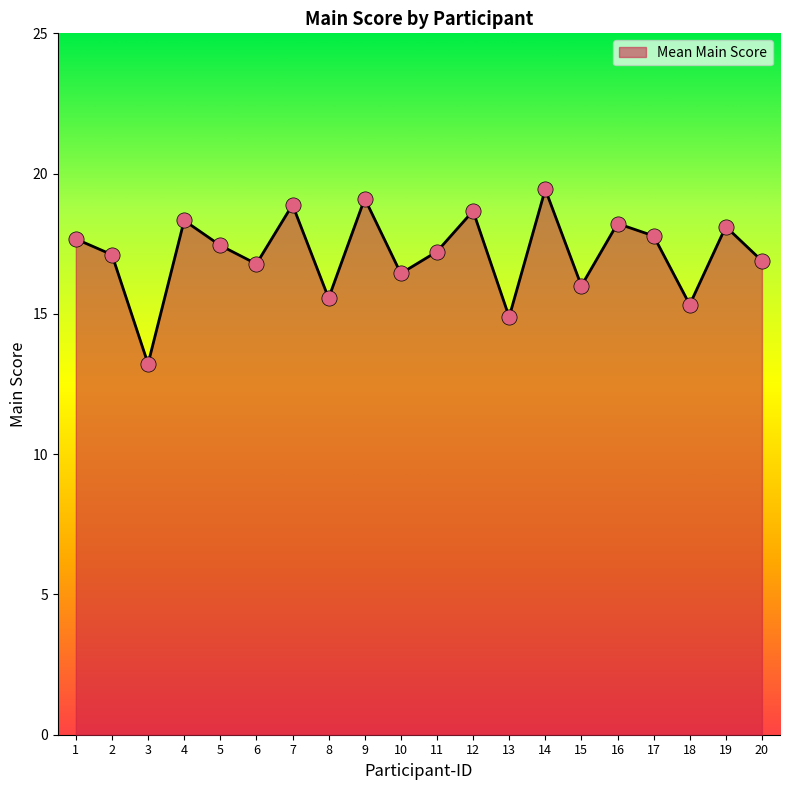

Which has a higher value, 15 or 6?

6